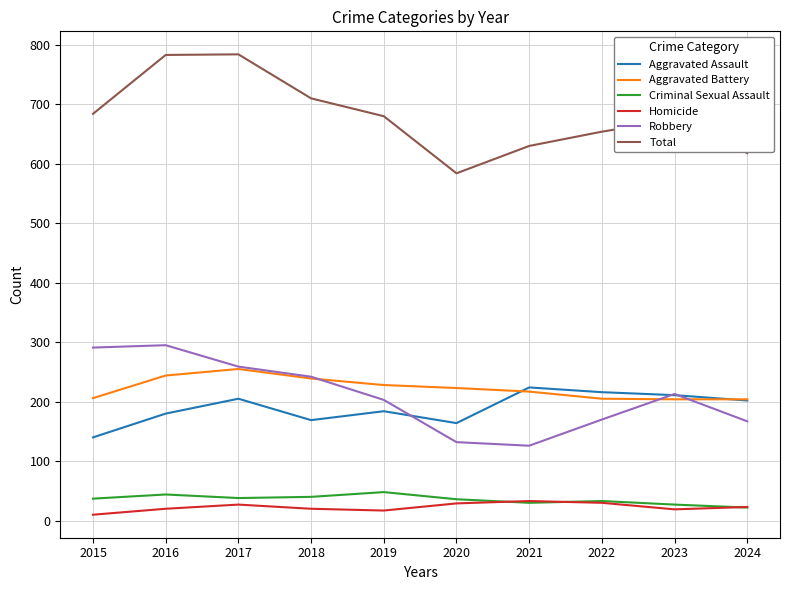

List the series in order of their peak value, lowest first.

Homicide, Criminal Sexual Assault, Aggravated Assault, Aggravated Battery, Robbery, Total